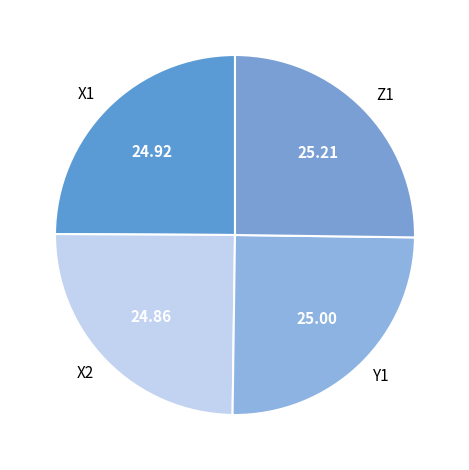

True or false: Z1 accounts for 25% of the total.

True